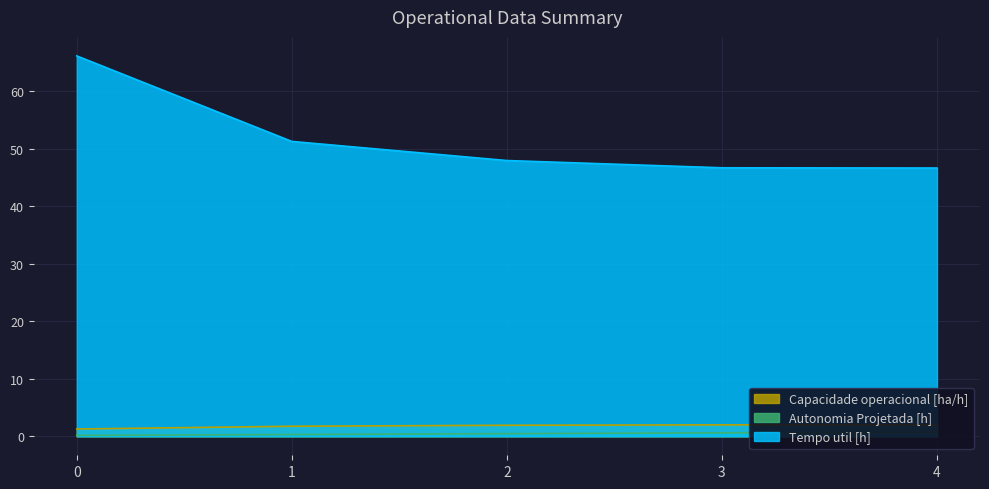

Does the chart display data point markers on the line(s)?

No